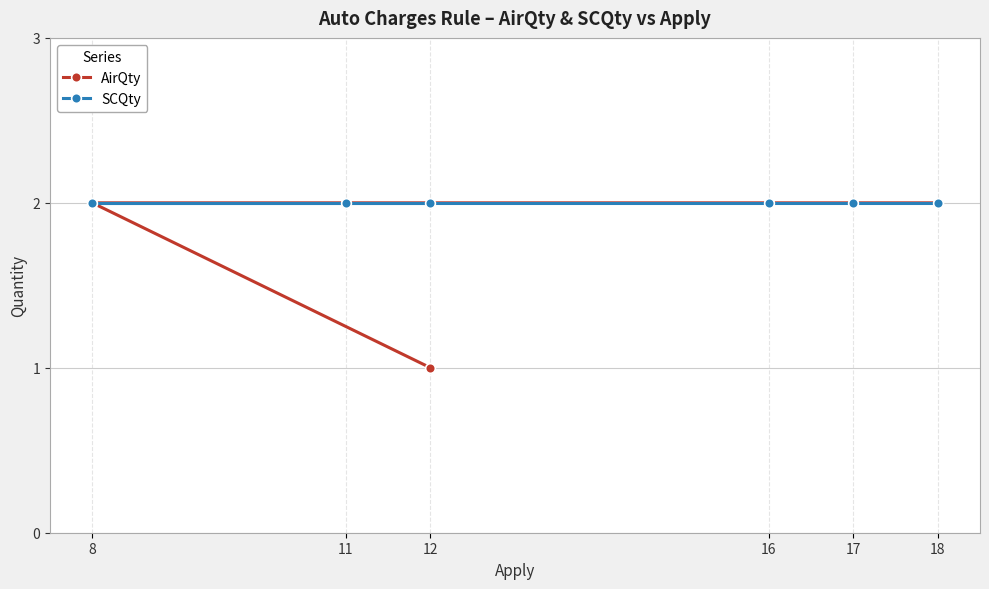

What is the maximum value shown in the chart?

2